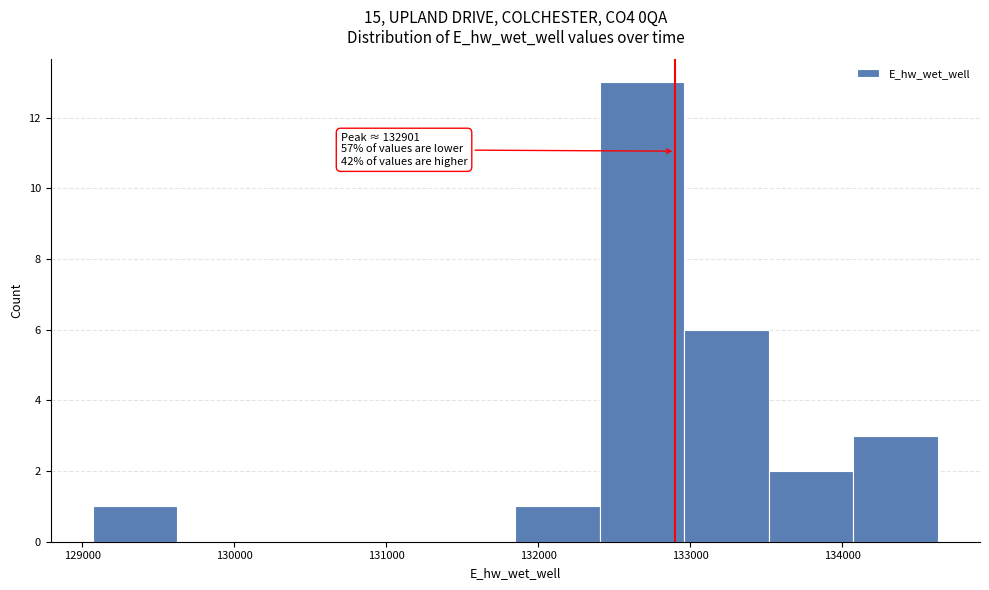

Which range on the x-axis has the tallest bar?

132400 to 133000